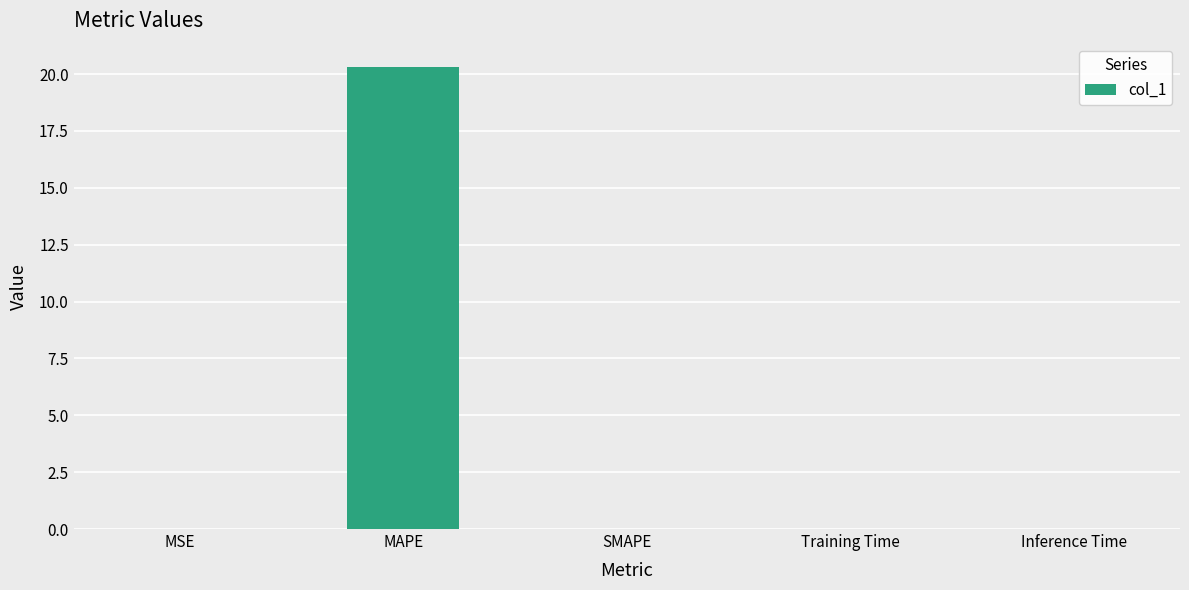

What is the maximum value shown in the chart?

20.3